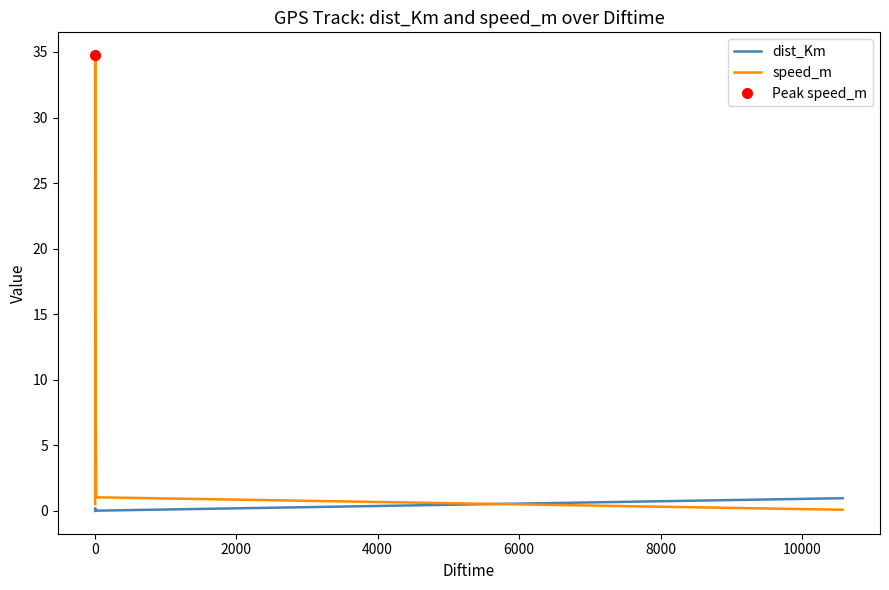

What is the difference between the maximum and minimum values in the dist_Km series?

1.0